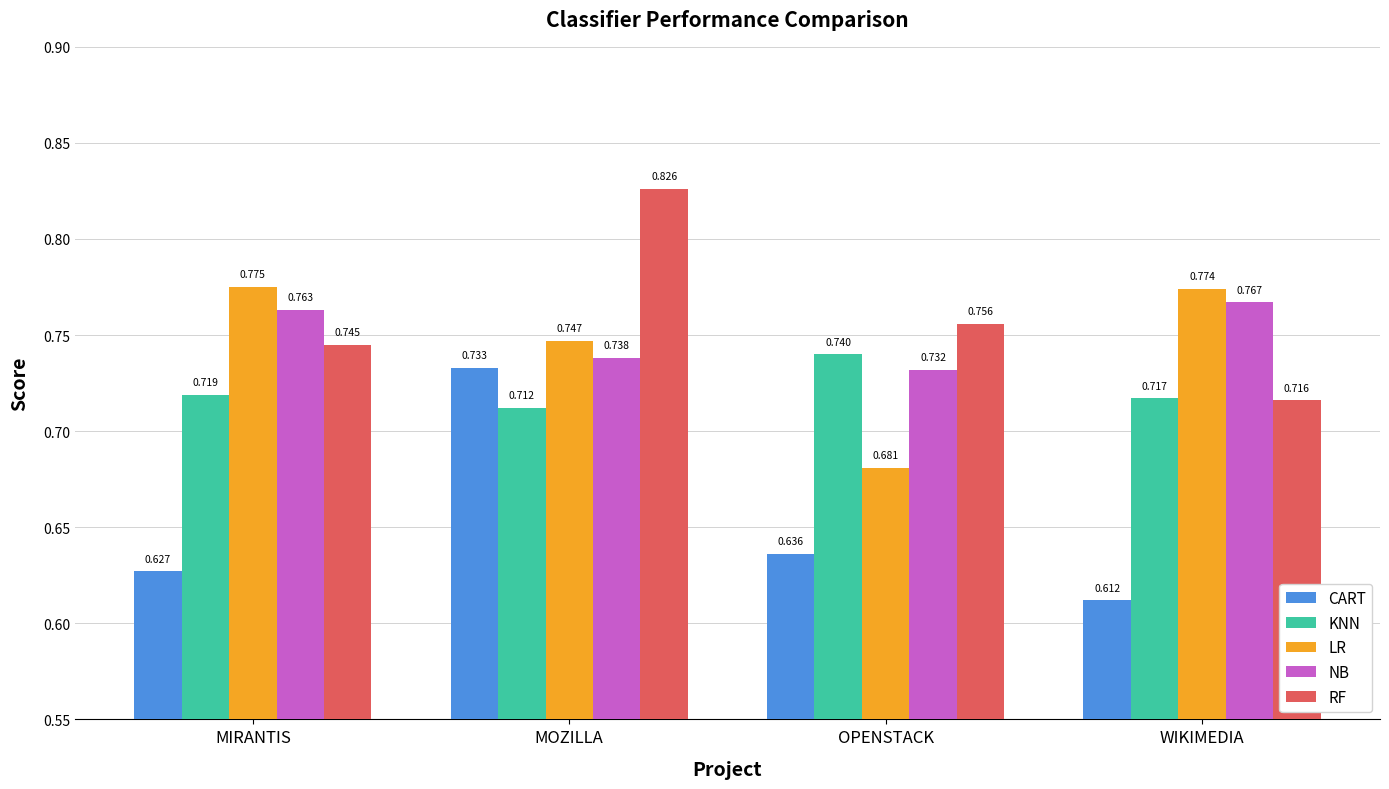

The LR series shows 1.3 at MIRANTIS. True or false?

False